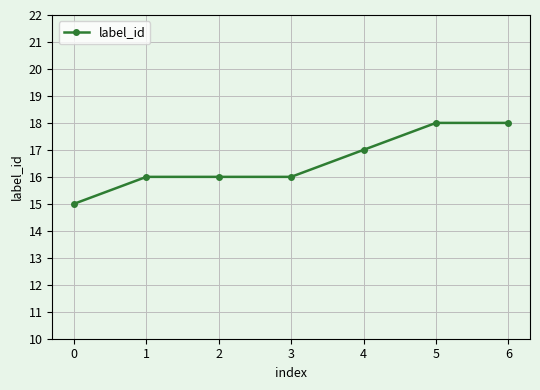

How many data points does each series have?

7